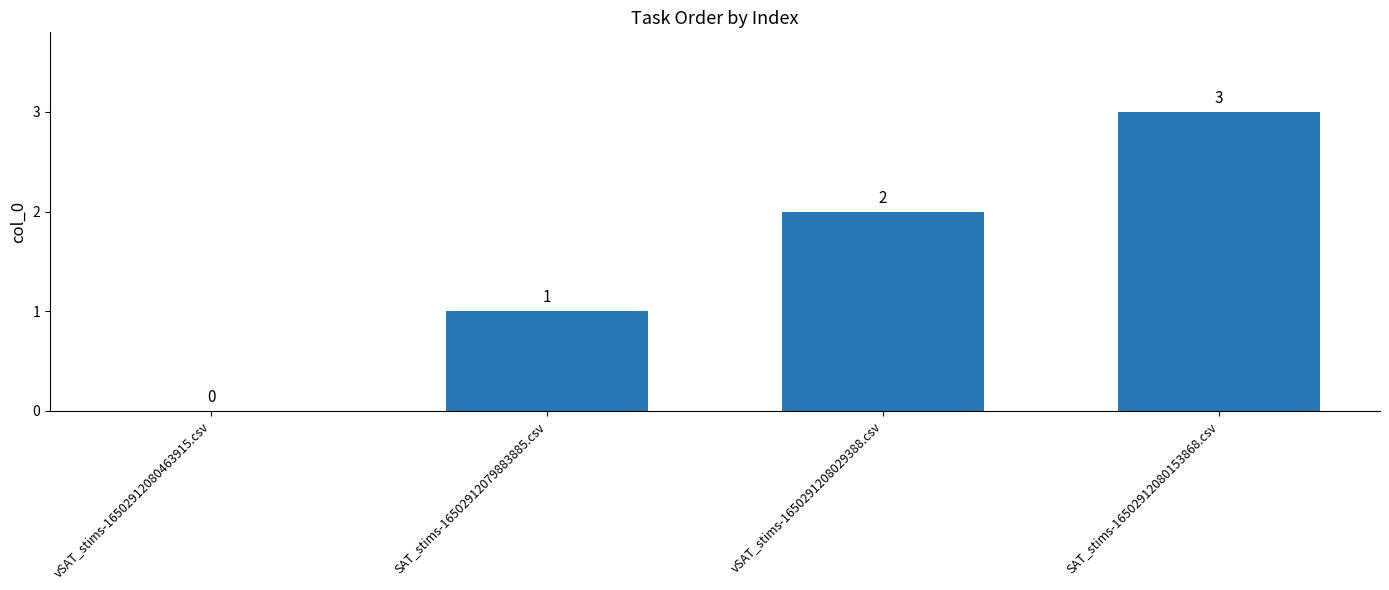

What is the change in value from SAT_stims-16502912079883885.csv to SAT_stims-16502912080153868.csv?

+2